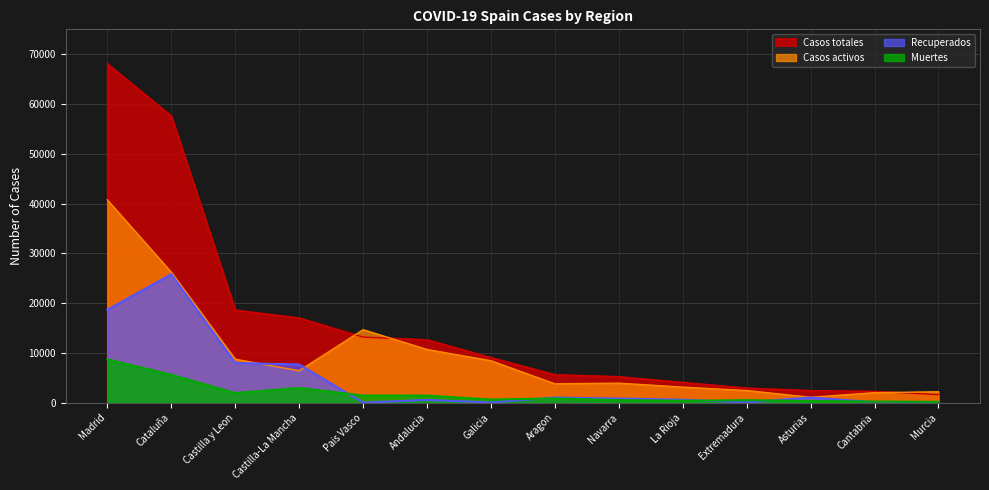

At which label is Muertes closest to 4419?

Cataluña